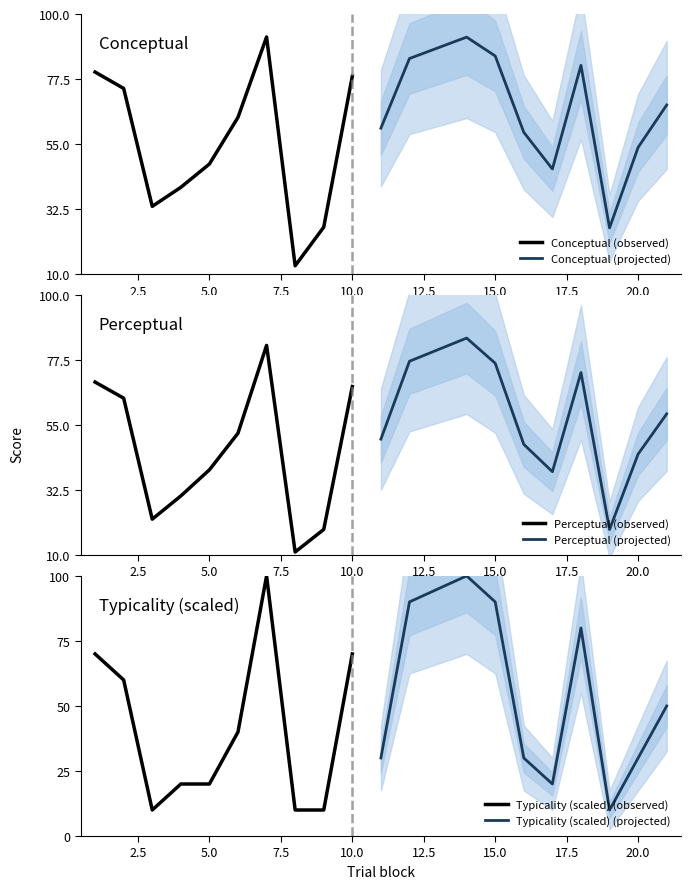

What is the lowest value of the Conceptual (observed) series?

12.9